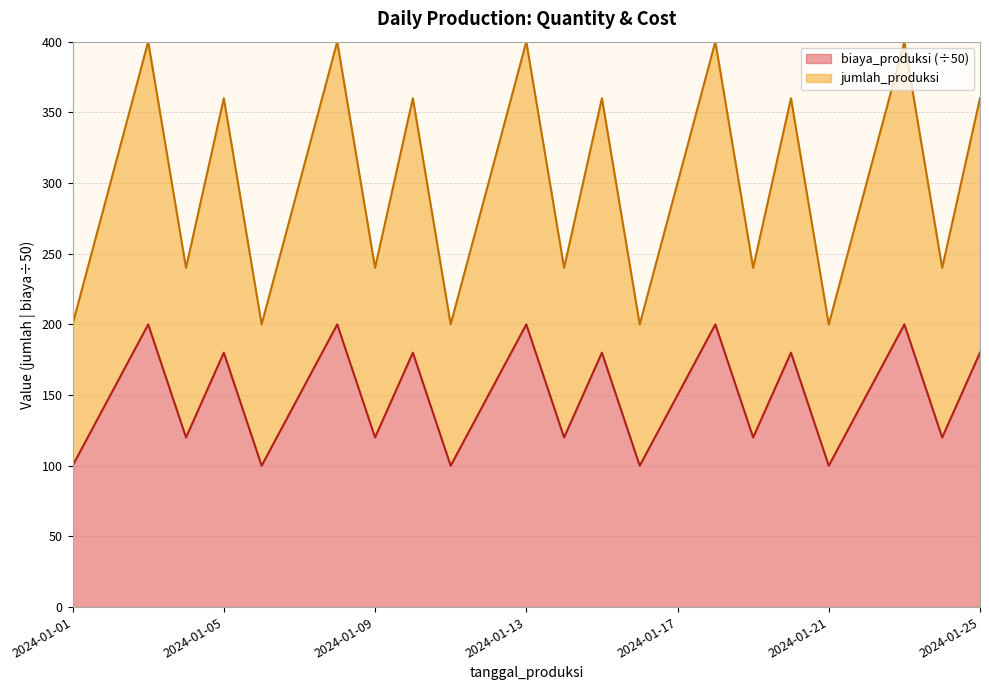

In jumlah_produksi, how many points are lower than both neighbors (excluding endpoints)?

9